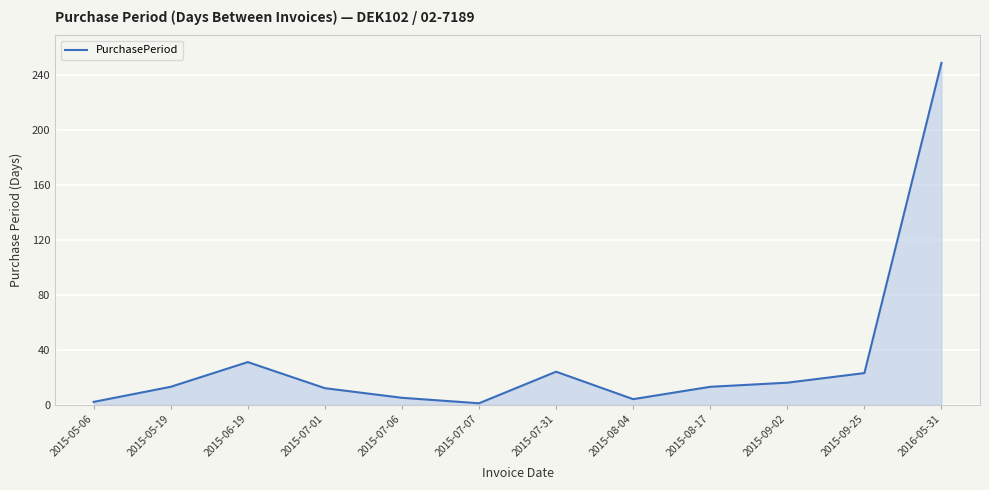

At which label is the value closest to 125?

2015-06-19